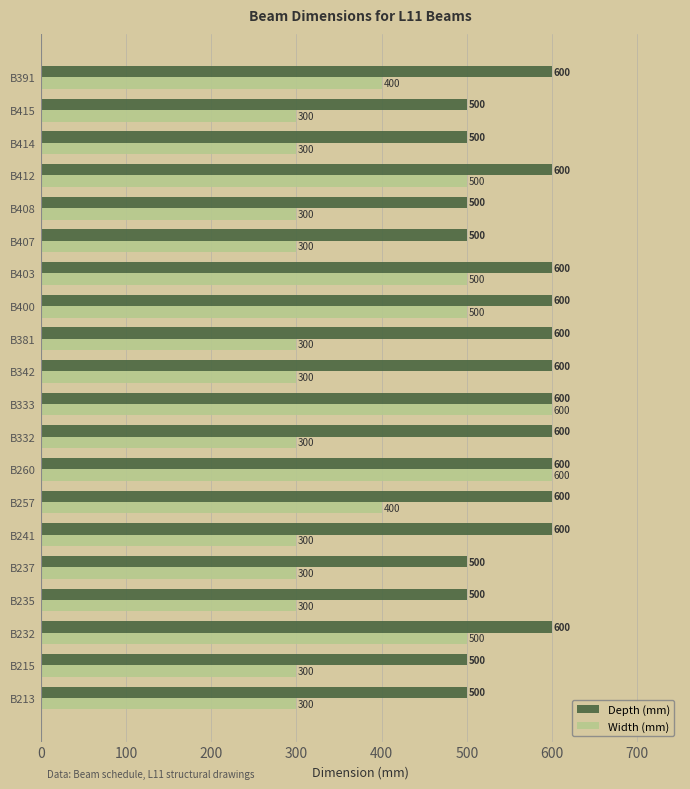

What is the smallest value displayed?

300